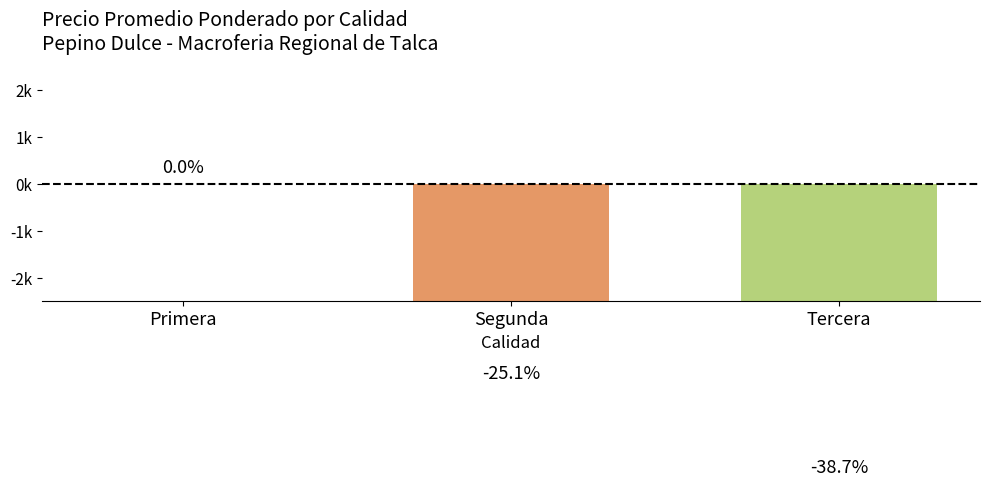

List the labels in order of value, largest first.

Primera, Segunda, Tercera